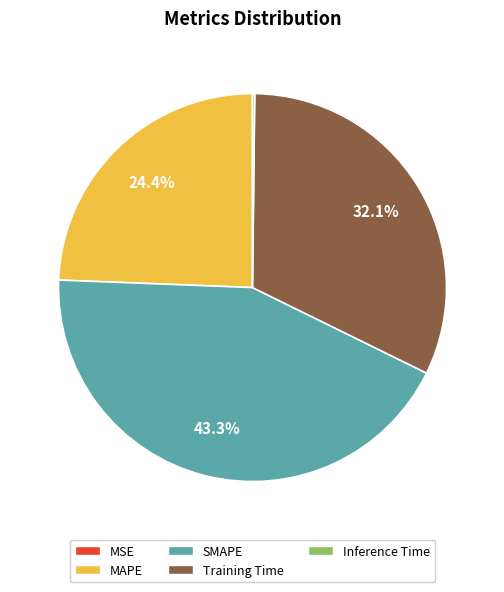

Which category has the biggest portion of the pie?

SMAPE